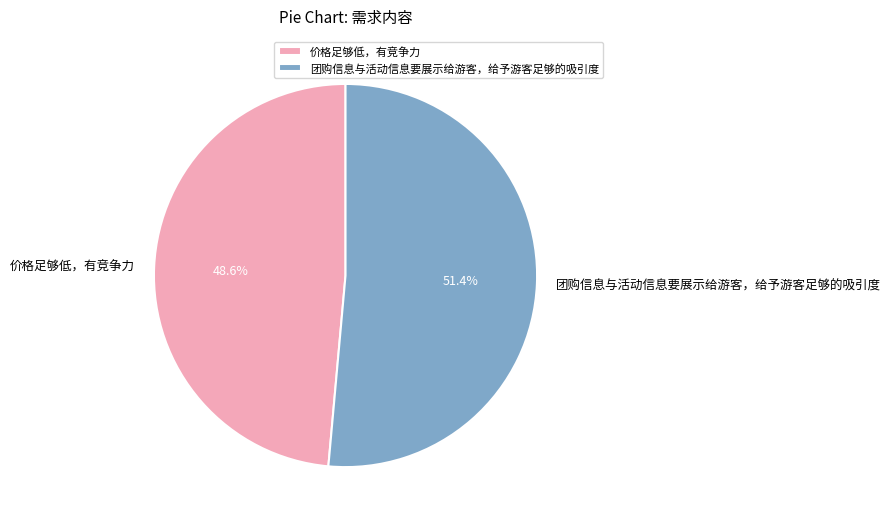

What is the largest slice in the pie chart?

团购信息与活动信息要展示给游客，给予游客足够的吸引度